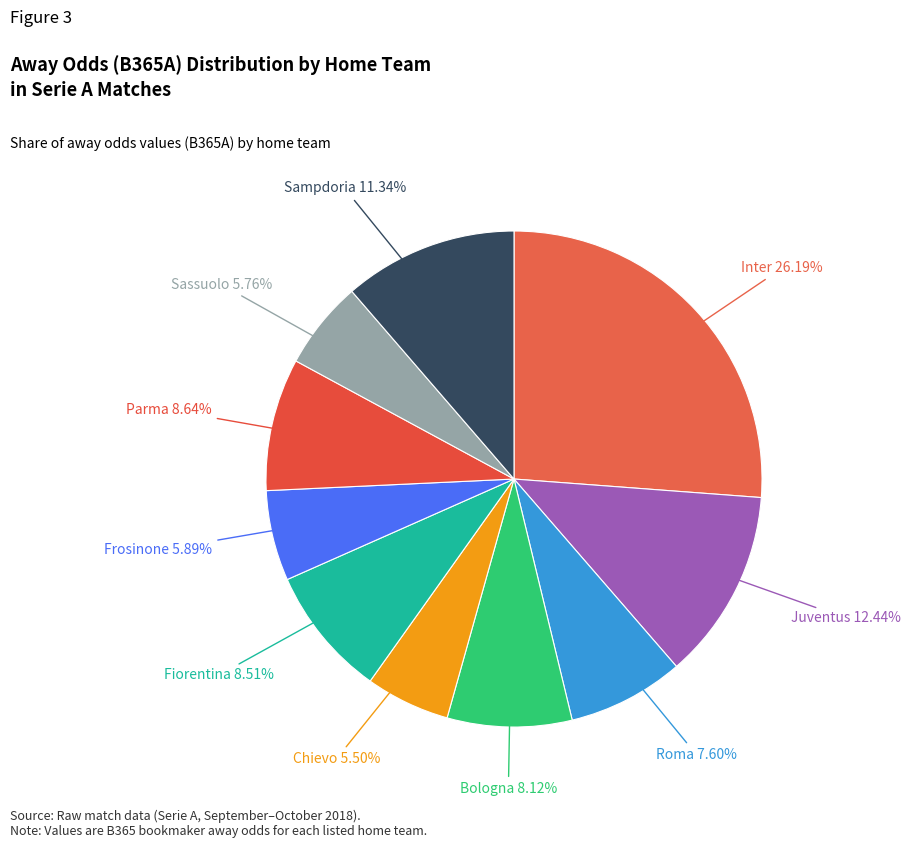

Count the number of slices in the pie.

10